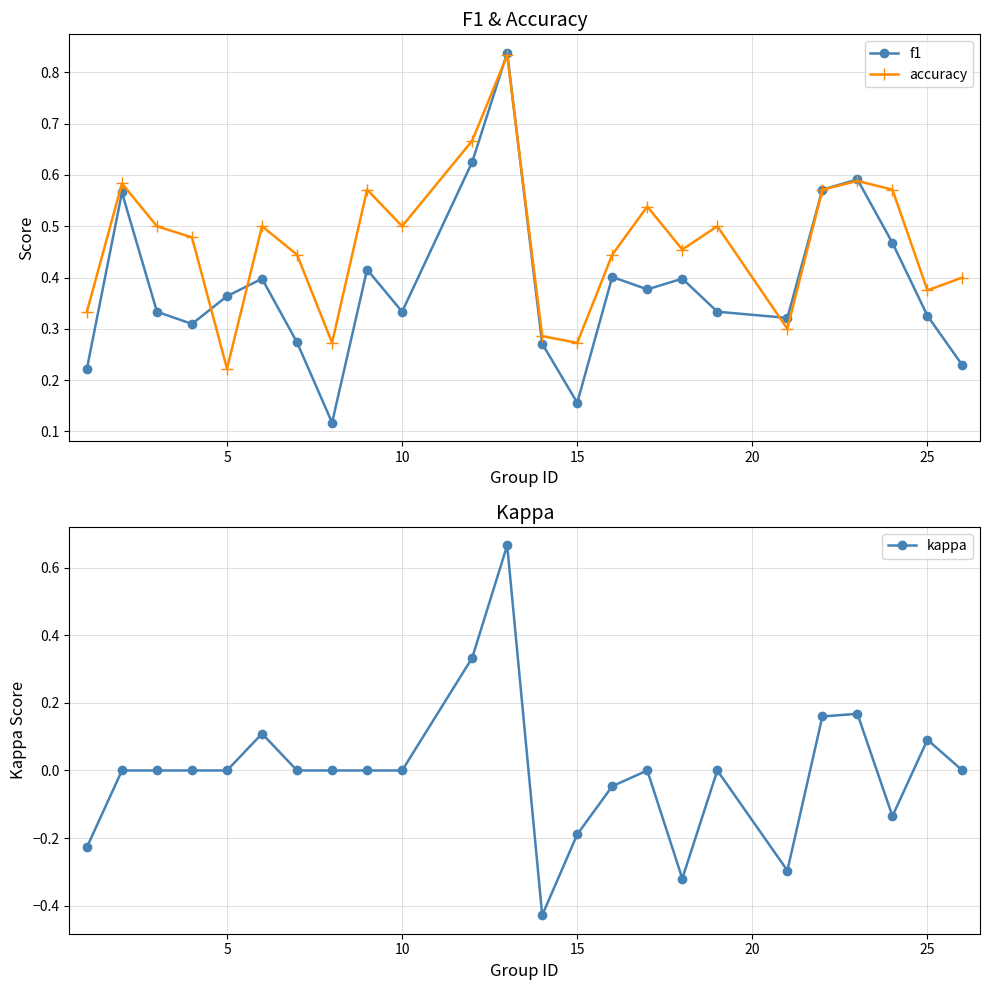

List the series in order of their peak value, highest first.

f1, accuracy, kappa